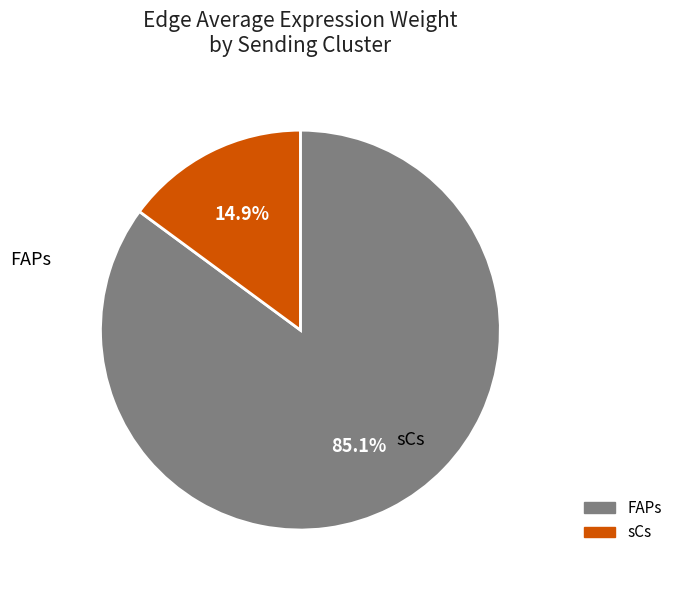

True or false: sCs accounts for 3% of the total.

False